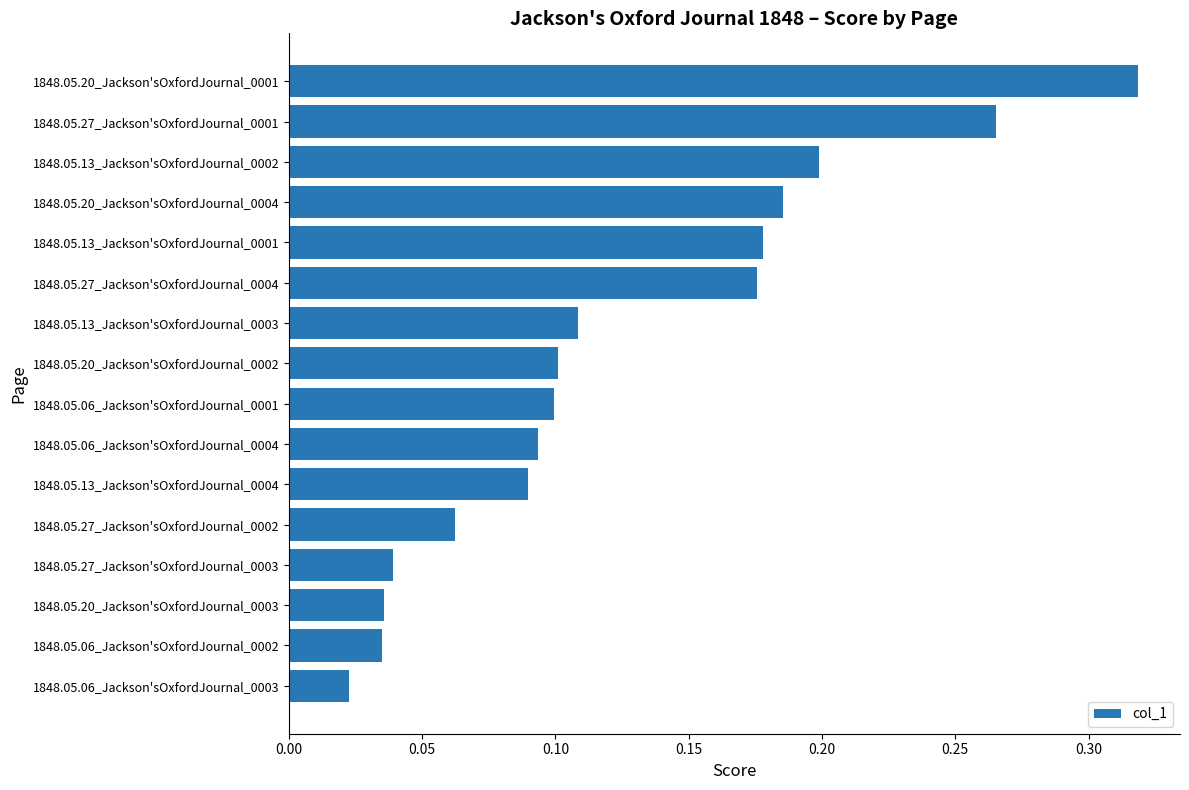

Which label corresponds to the largest value in the chart?

1848.05.20_Jackson'sOxfordJournal_0001